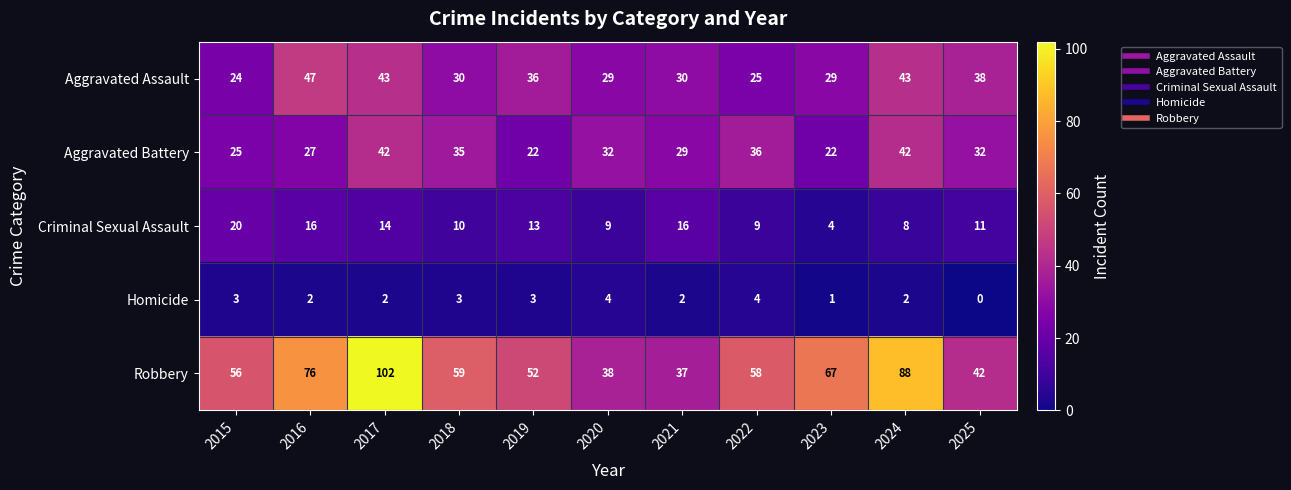

The value of Aggravated Battery at 2017 is 59. True or false?

False